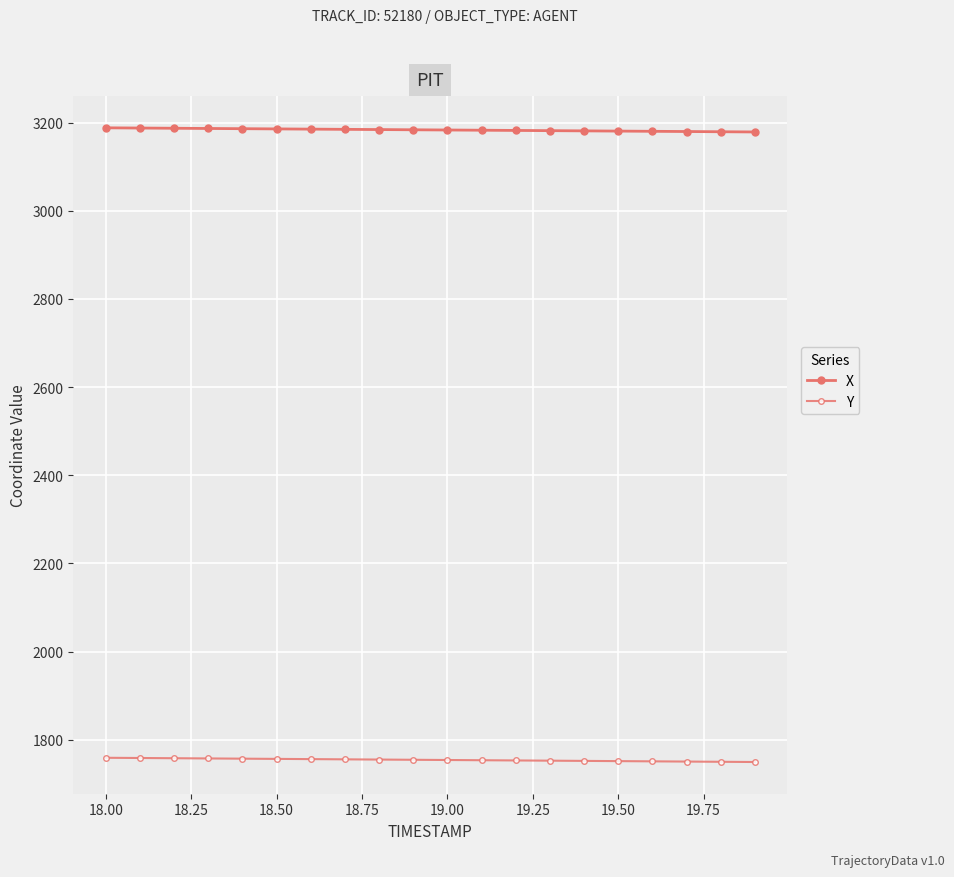

List the series in order of their overall mean, lowest first.

Y, X